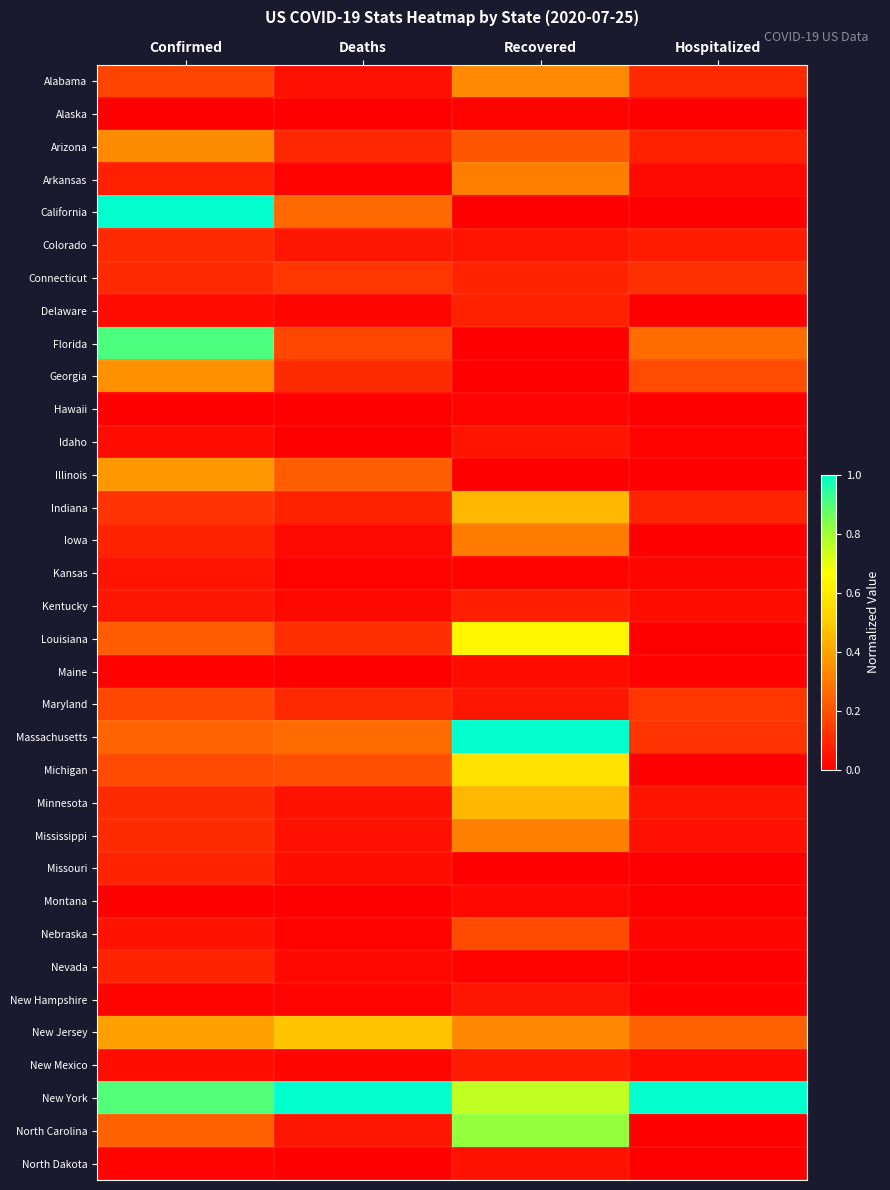

Which label corresponds to the smallest value in the chart?

Deaths